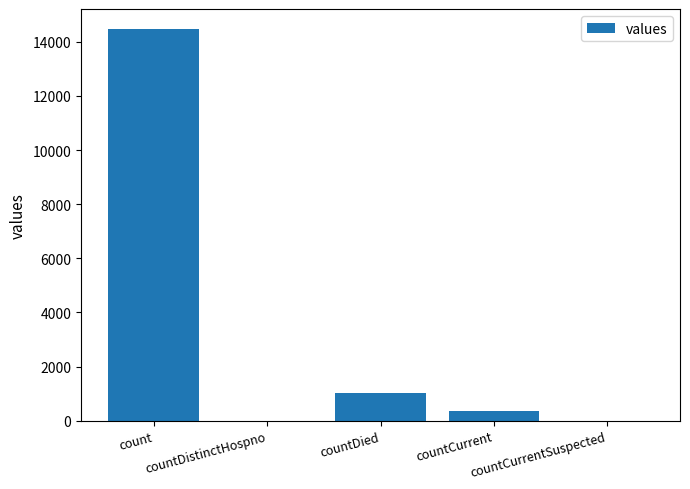

The chart shows a value of 0 at countDistinctHospno. True or false?

True